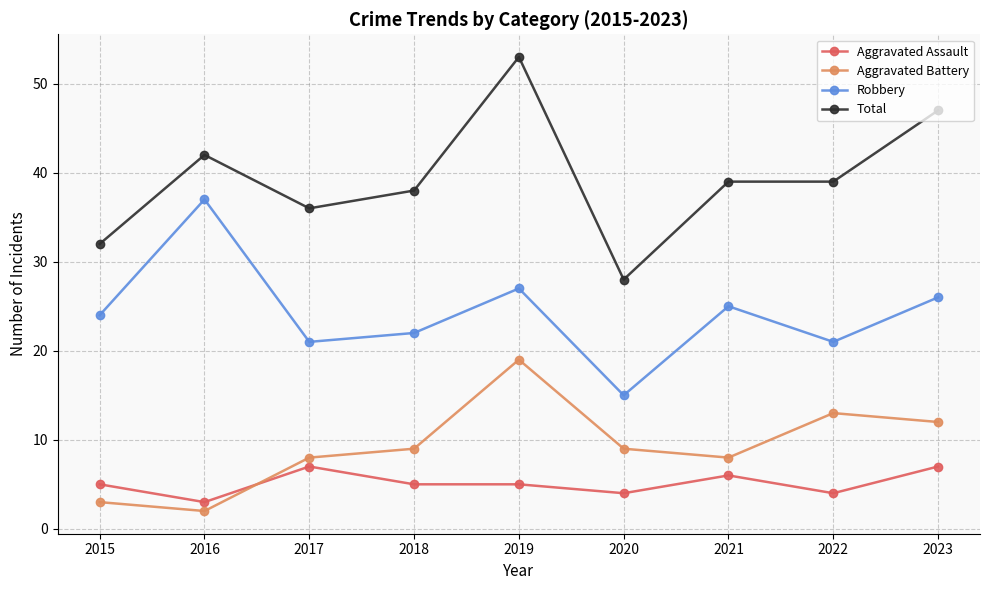

Reading left to right, what are all the values shown in this chart?

Aggravated Assault: 2015=5	2016=3	2017=7	2018=5	2019=5	2020=4	2021=6	2022=4	2023=7
Aggravated Battery: 2015=3	2016=2	2017=8	2018=9	2019=19	2020=9	2021=8	2022=13	2023=12
Robbery: 2015=24	2016=37	2017=21	2018=22	2019=27	2020=15	2021=25	2022=21	2023=26
Total: 2015=32	2016=42	2017=36	2018=38	2019=53	2020=28	2021=39	2022=39	2023=47